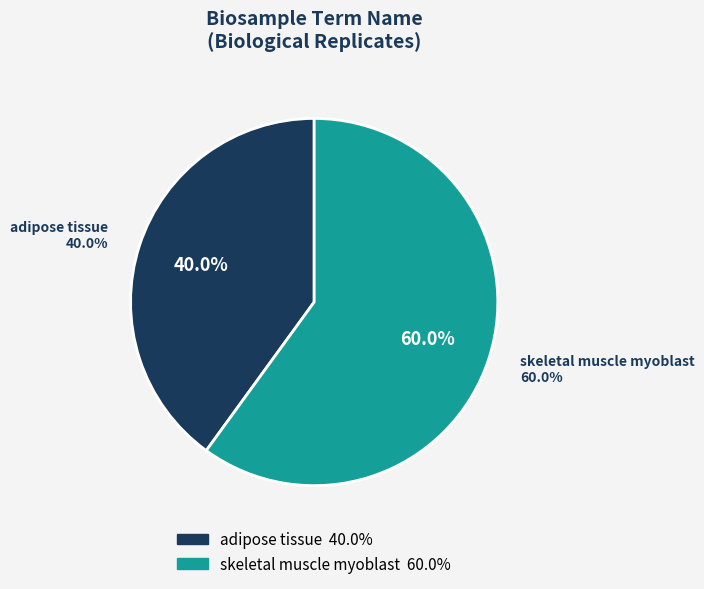

Does skeletal muscle myoblast represent more than half of the total?

No